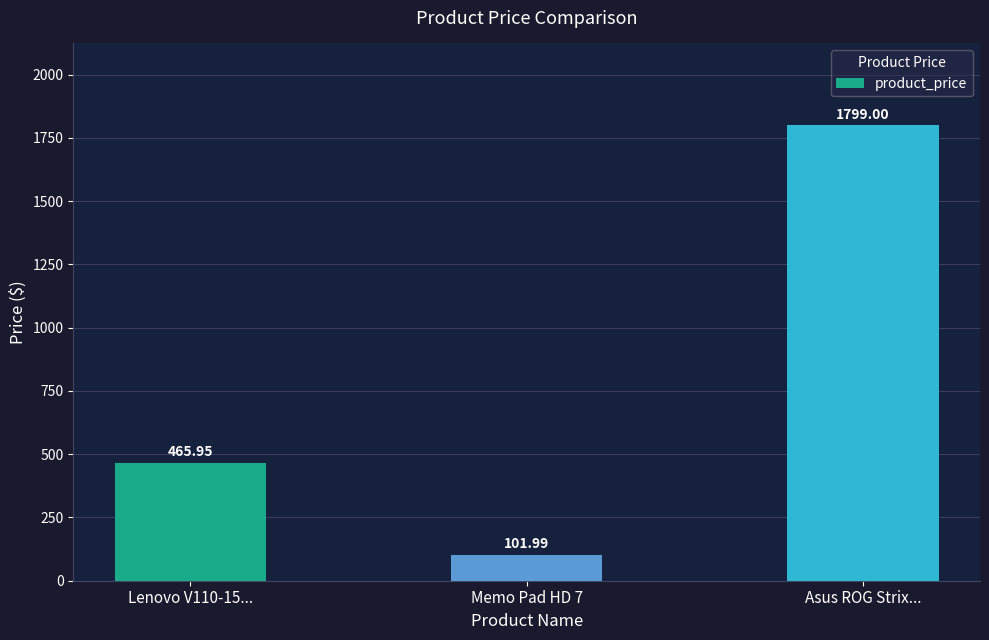

Which category has the highest value across all series?

Asus ROG Strix...